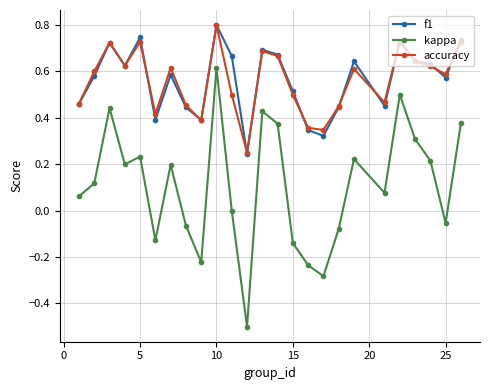

True or false: accuracy has more than 1 interior local peaks.

True